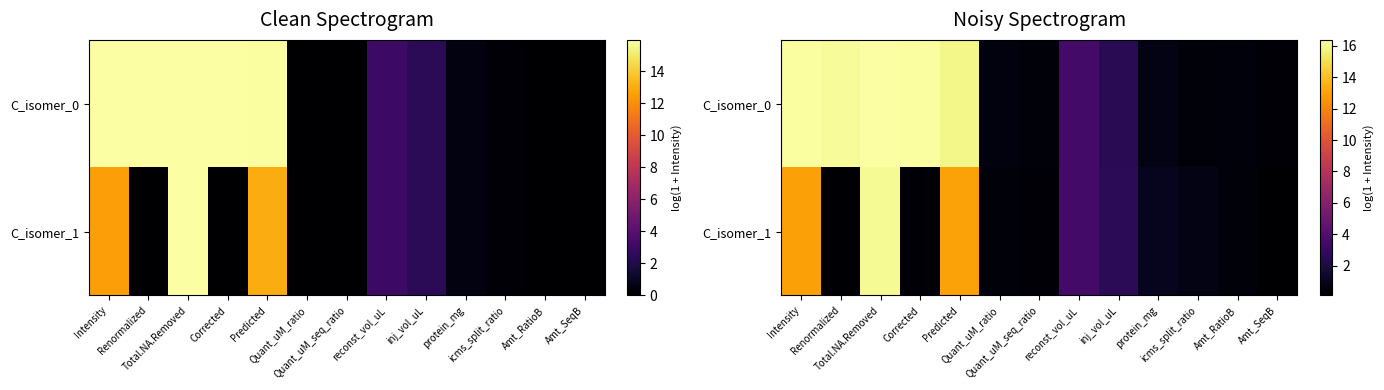

At which label does C_isomer_0 first exceed 2?

Intensity